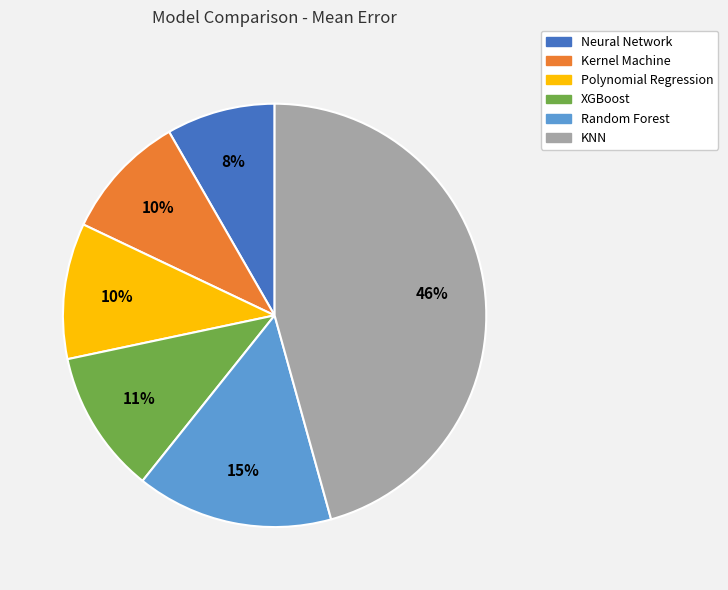

Is Random Forest the majority of the pie?

No